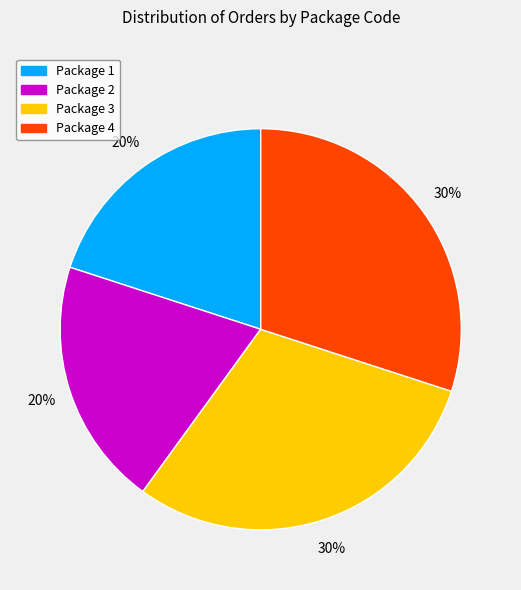

Is it true that Package 4 is 30% of the pie?

True